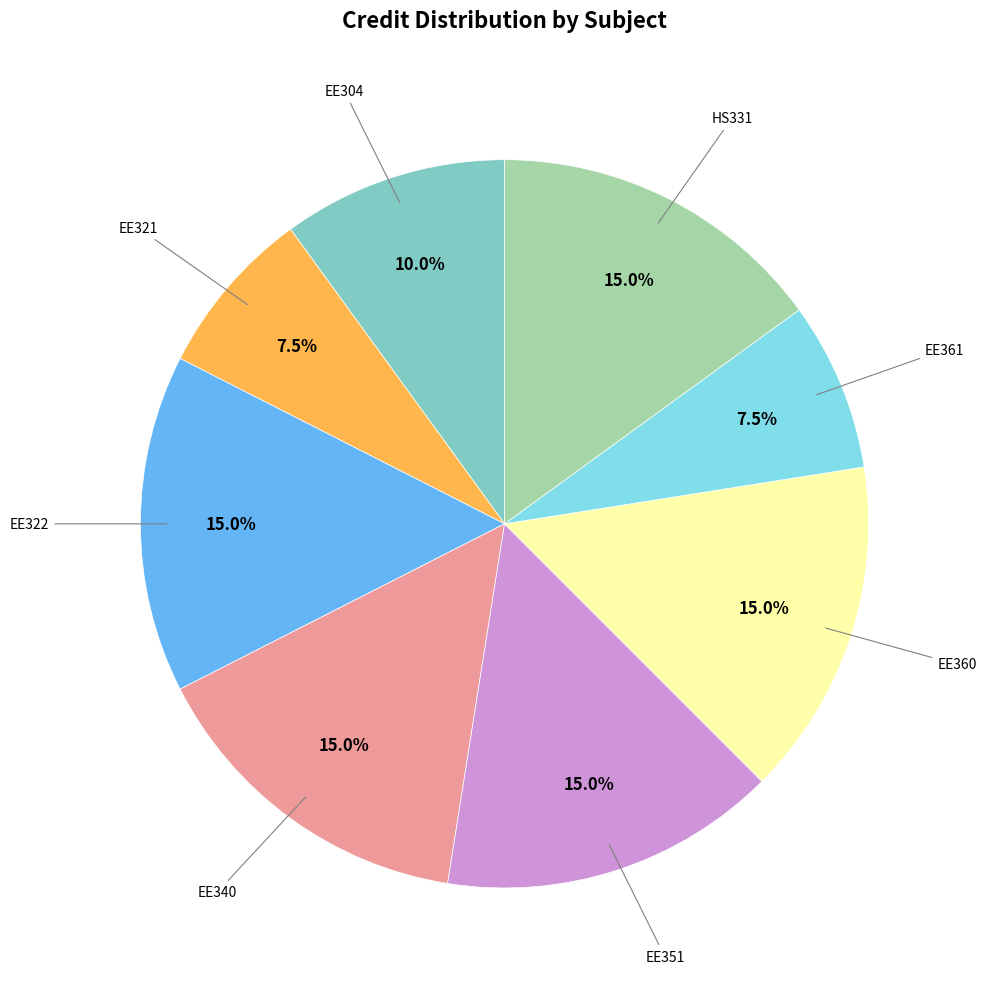

Does any single category account for the majority?

No